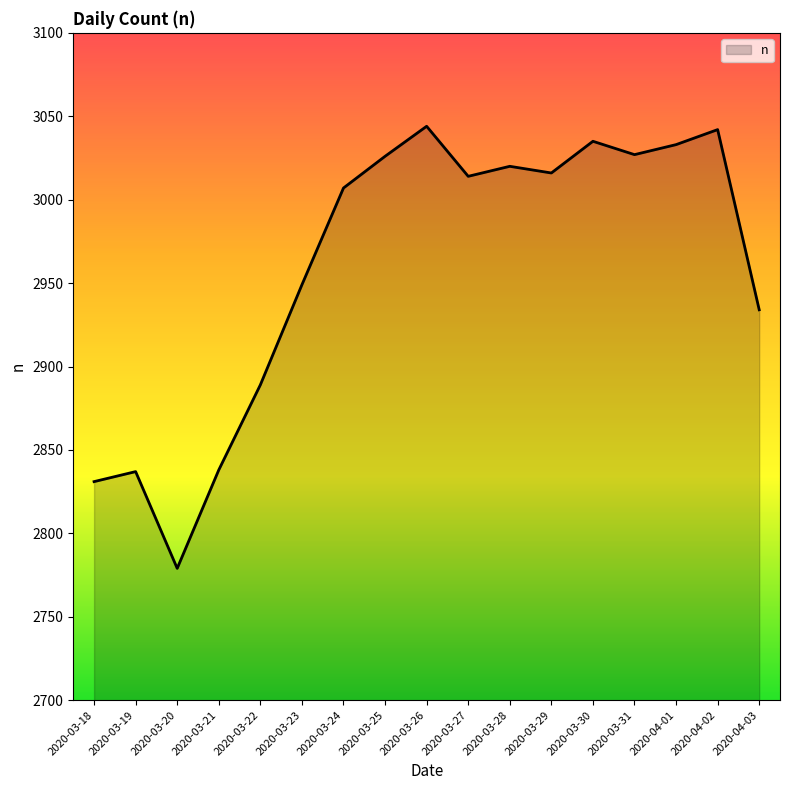

What is the minimum value shown in the chart?

2779